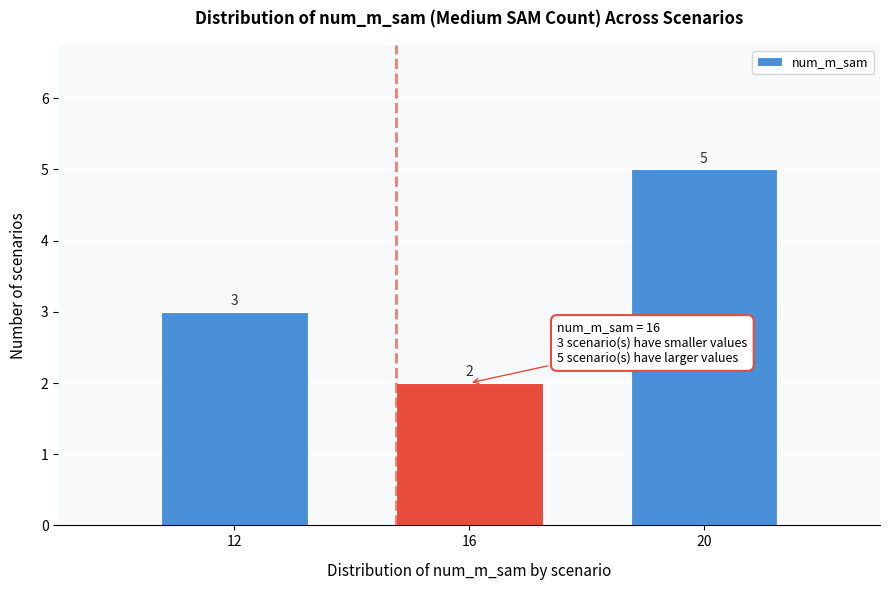

Reading right to left, list all the values displayed in this chart.

20=5	16=2	12=3